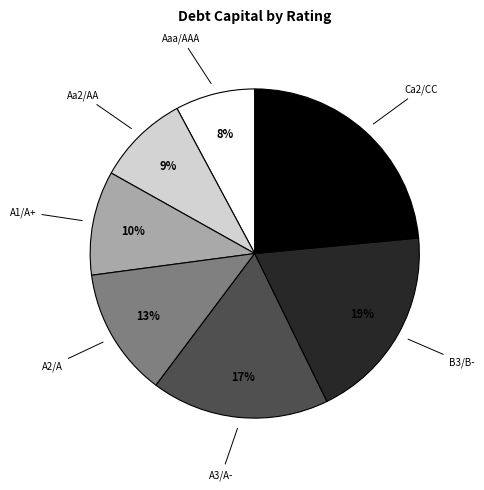

To the nearest percent, what is the average slice percentage?

14%